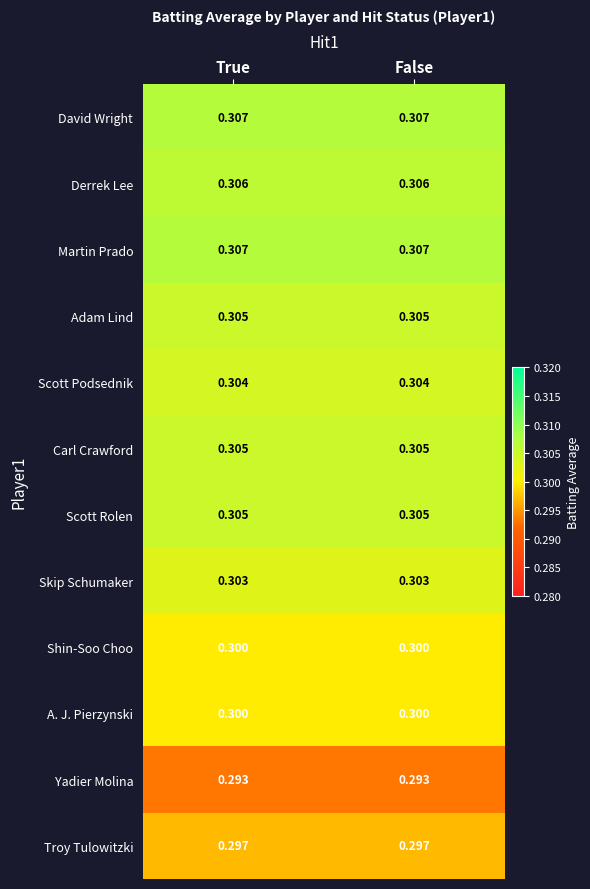

Is the value of Skip Schumaker at False greater than the value of A. J. Pierzynski at False?

Yes